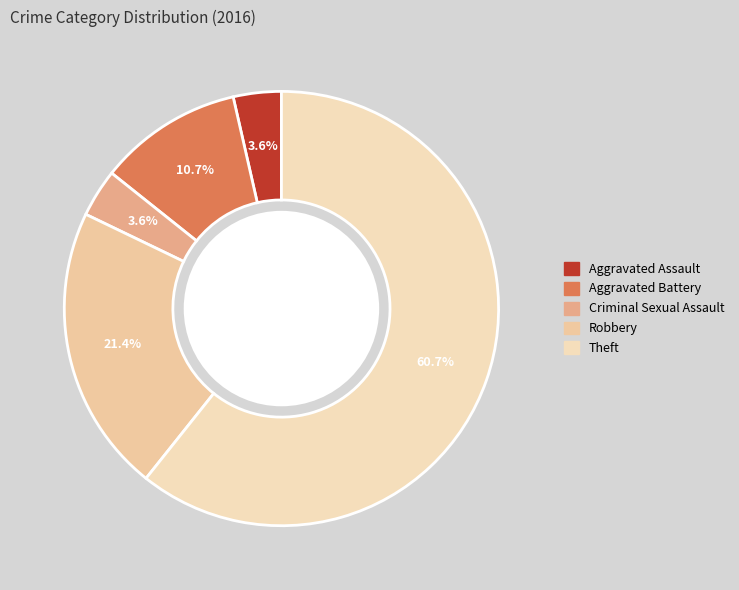

True or false: Robbery accounts for 29% of the total.

False